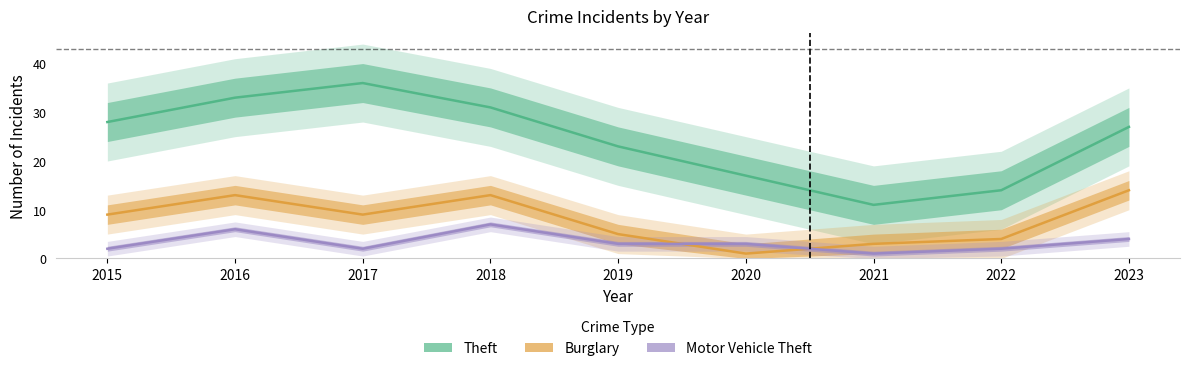

How many data points does each series have?

9